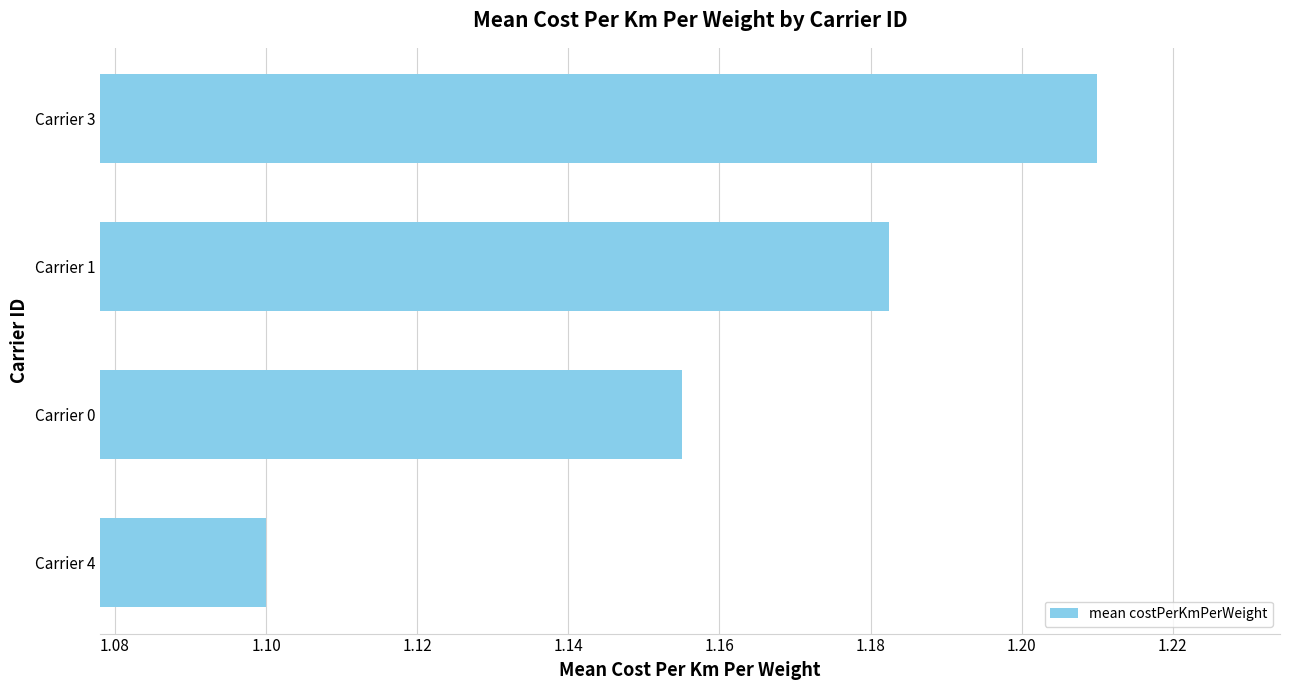

Approximately how many times larger is the value at Carrier 4 compared to Carrier 3?

0.9